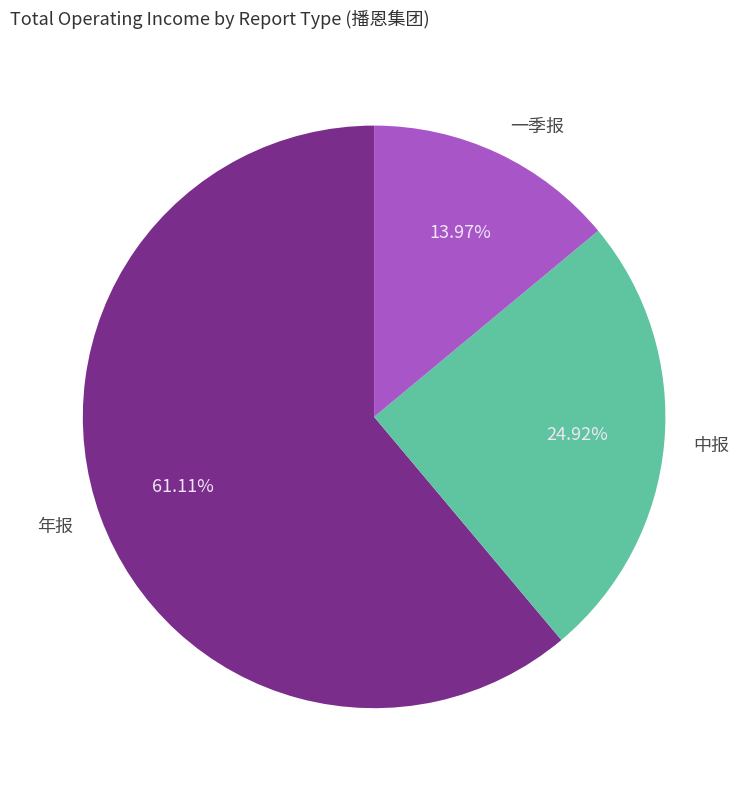

How many slices are in this pie chart?

3